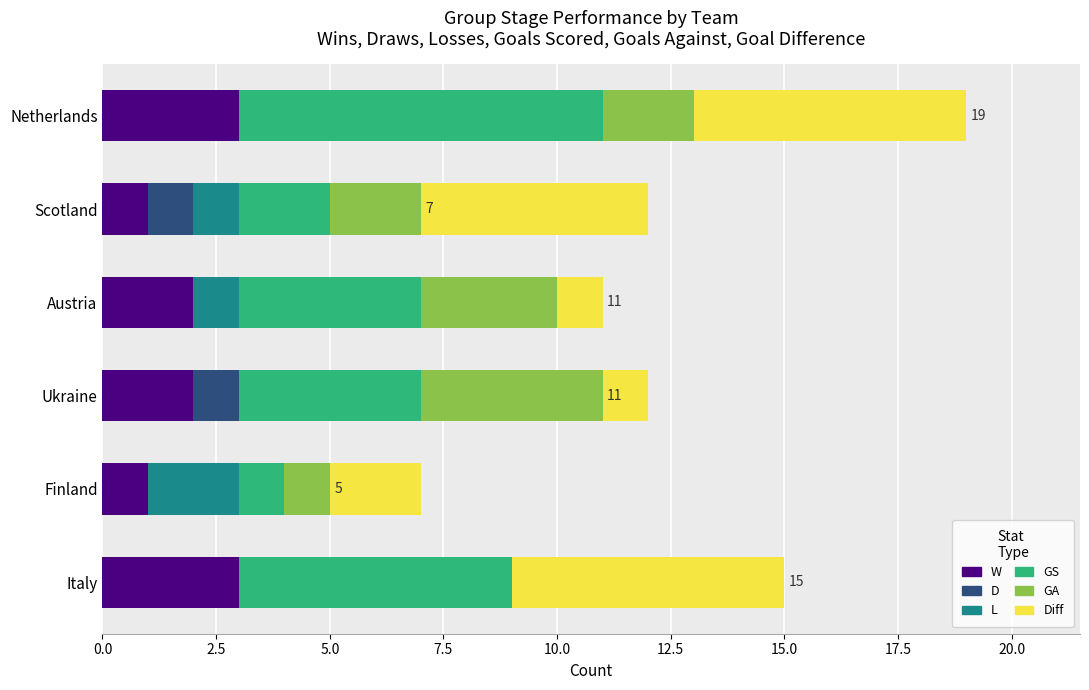

What is the value of the GA bar at the 6th from the left?

2